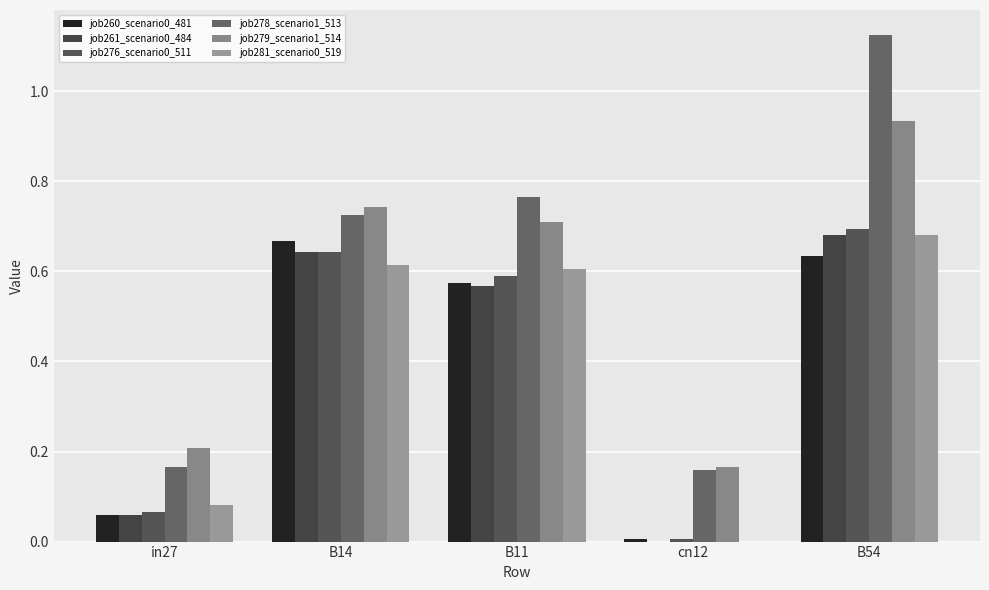

What is the label of the 1st bar from the left?

in27